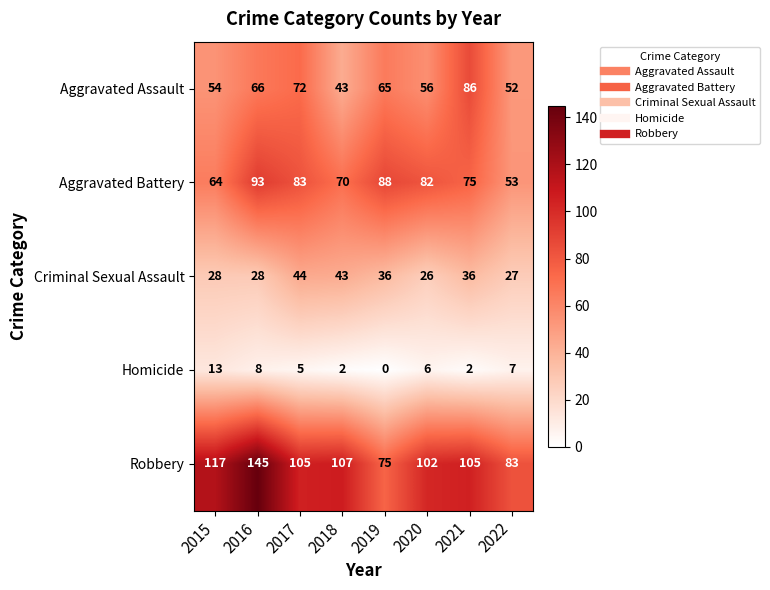

Rank the categories by Aggravated Battery value from highest to lowest.

2016, 2019, 2017, 2020, 2021, 2018, 2015, 2022